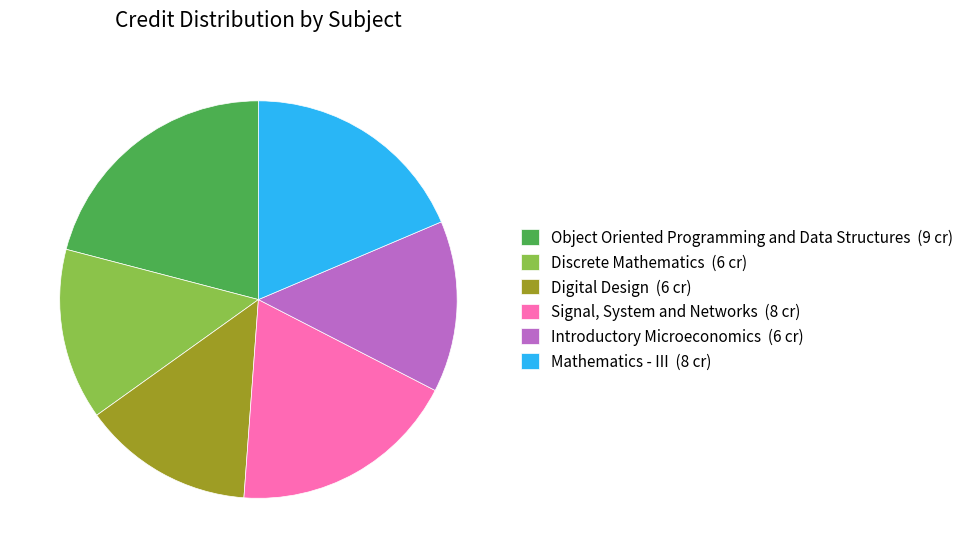

Do Discrete Mathematics and Digital Design together represent more than half of the pie?

No